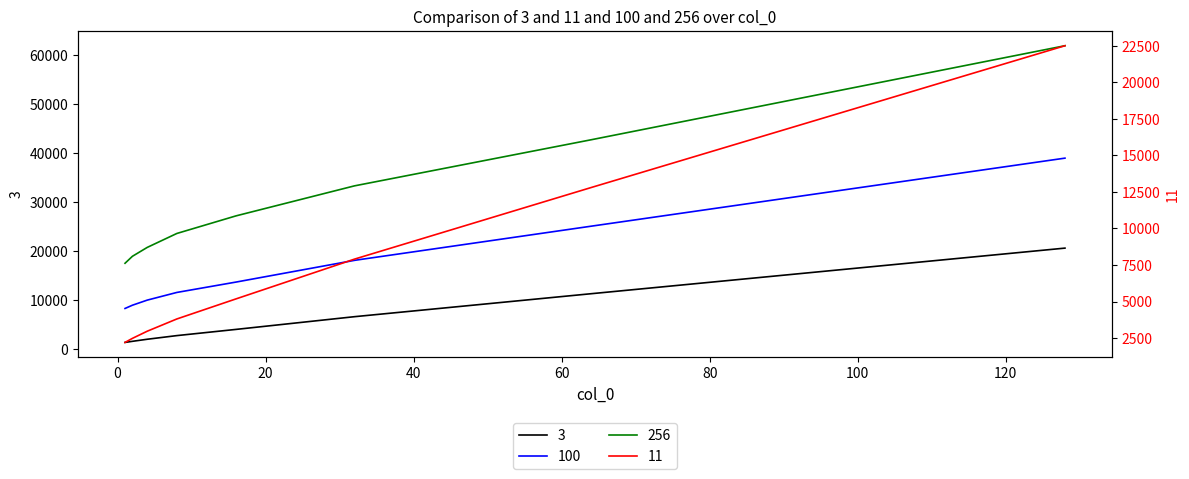

What are all the series names shown in the legend?

3, 11, 100, 256